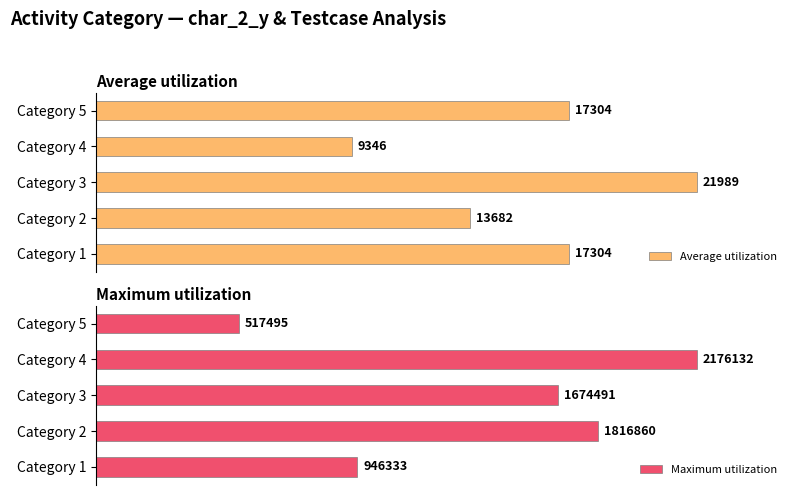

True or false: Maximum utilization has a value of 112.2 at Category 3.

False